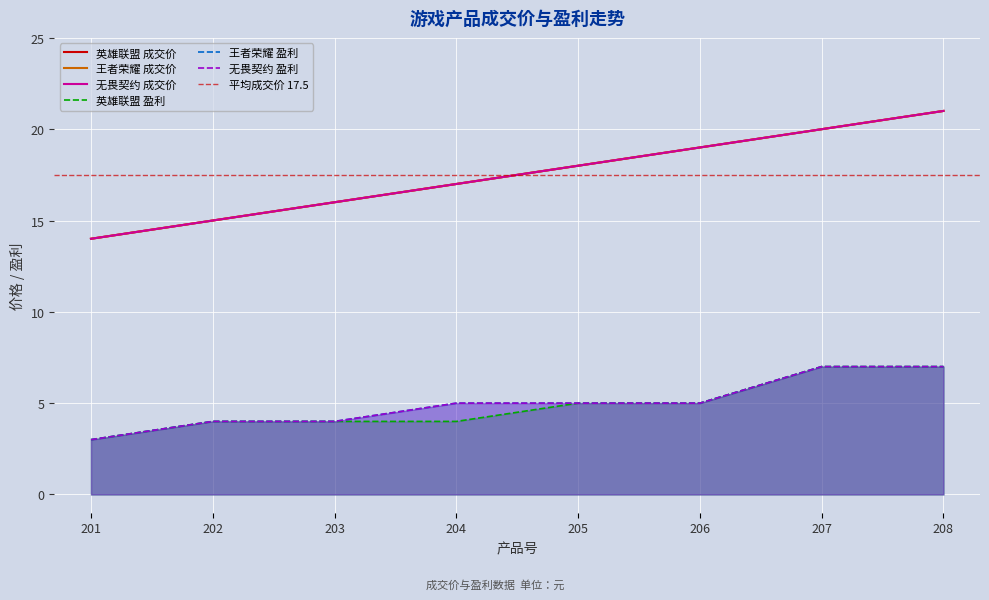

True or false: 无畏契约_盈利 and 王者荣耀_盈利 intersect in this chart.

False